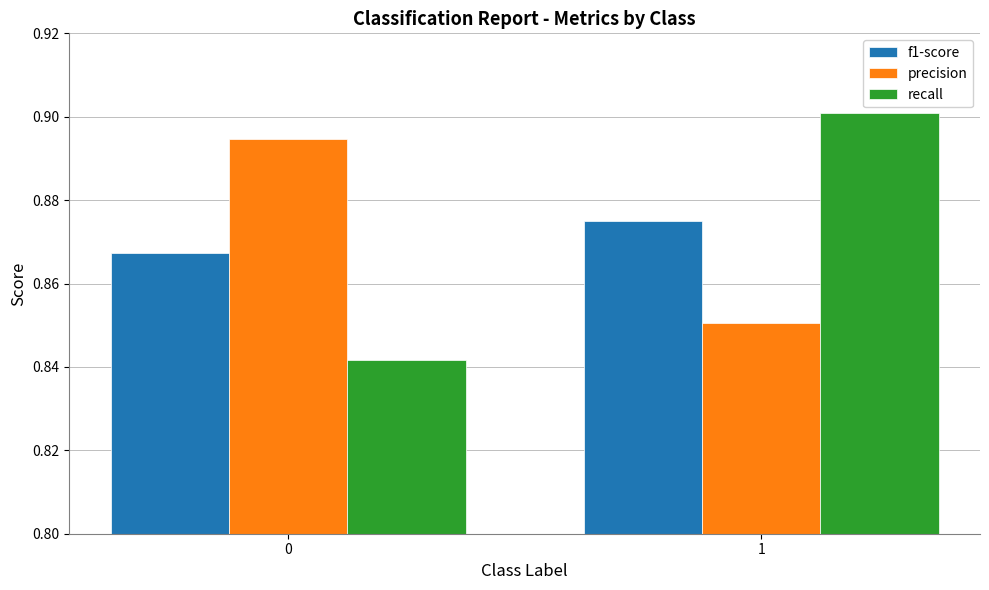

What is the sum of the f1-score values at 0 and 1?

1.7